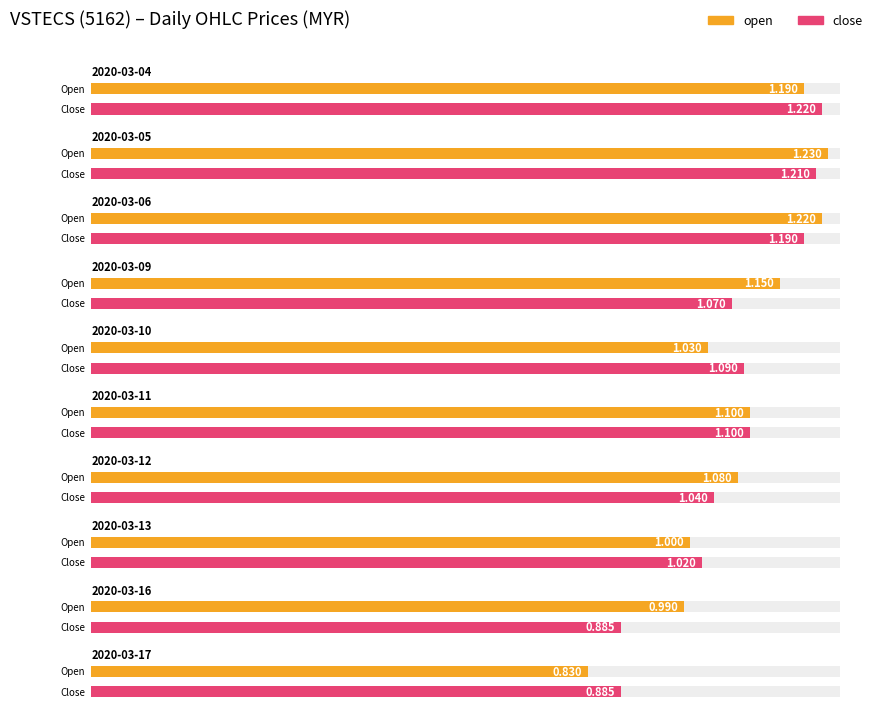

Read the open value at 2020-03-16.

1.0